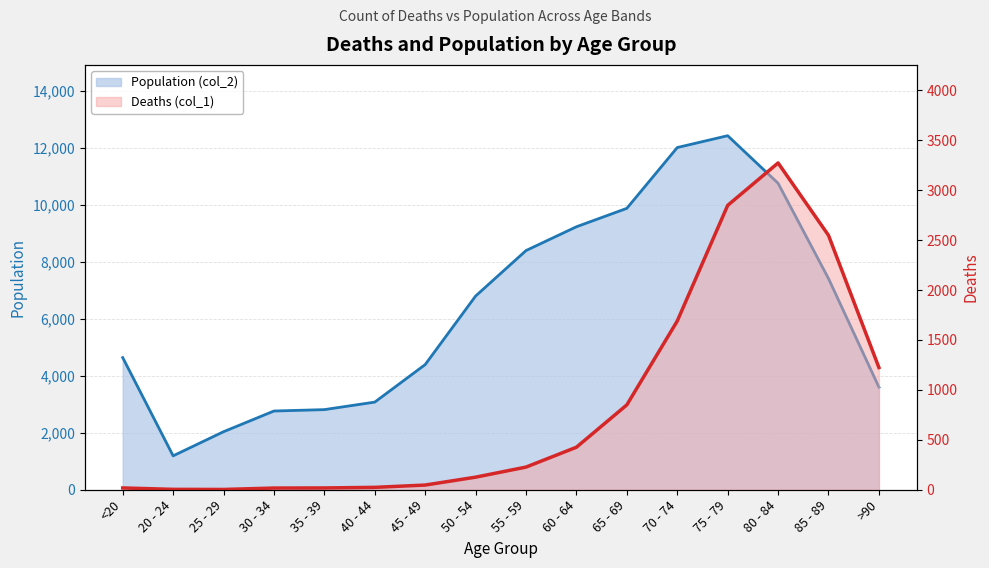

At which label is Deaths (col_1) closest to 1638?

70 - 74